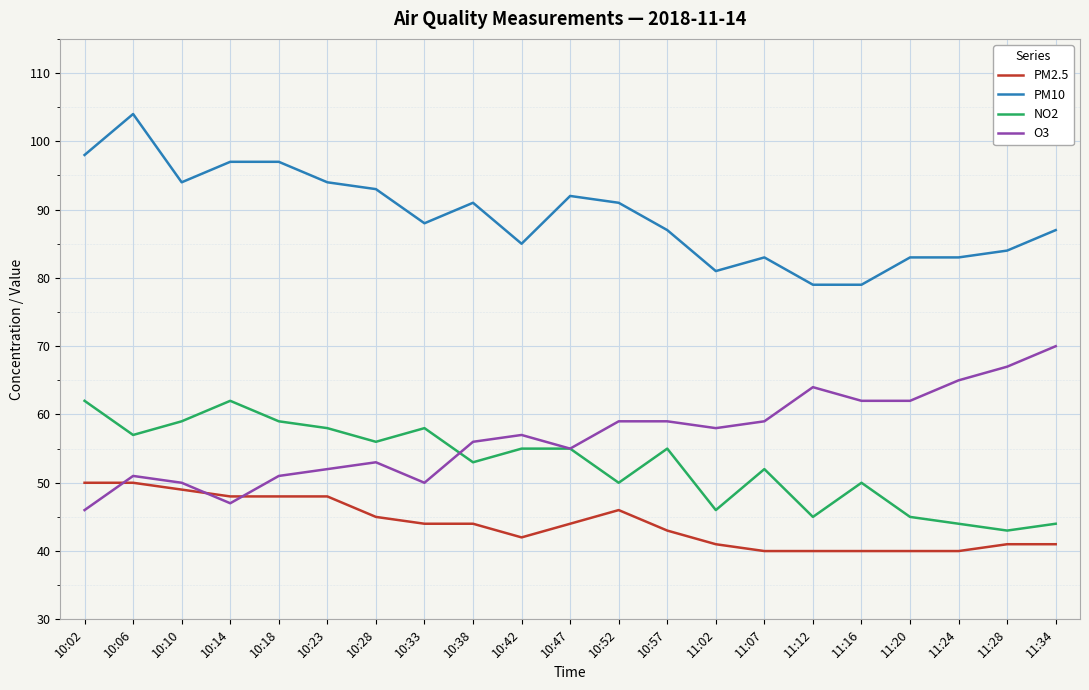

What value does the NO2 series have at 11:16?

50